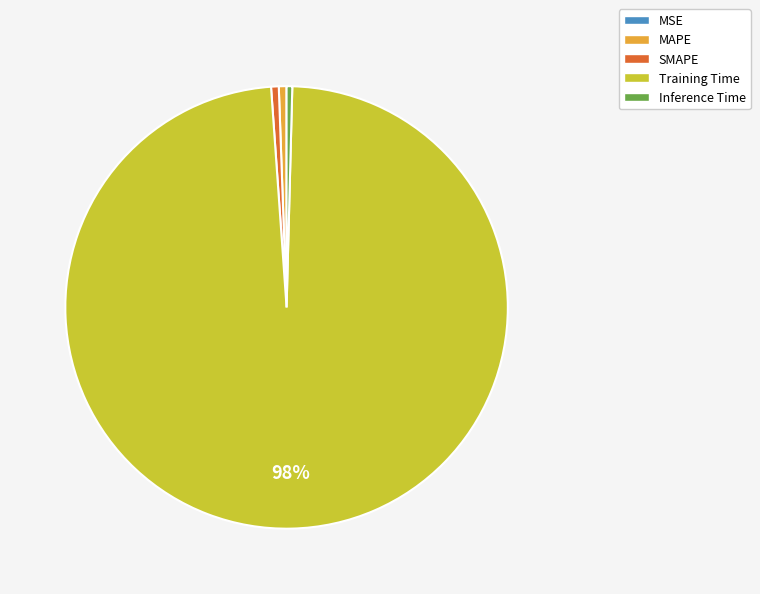

Does any single category account for the majority?

Yes